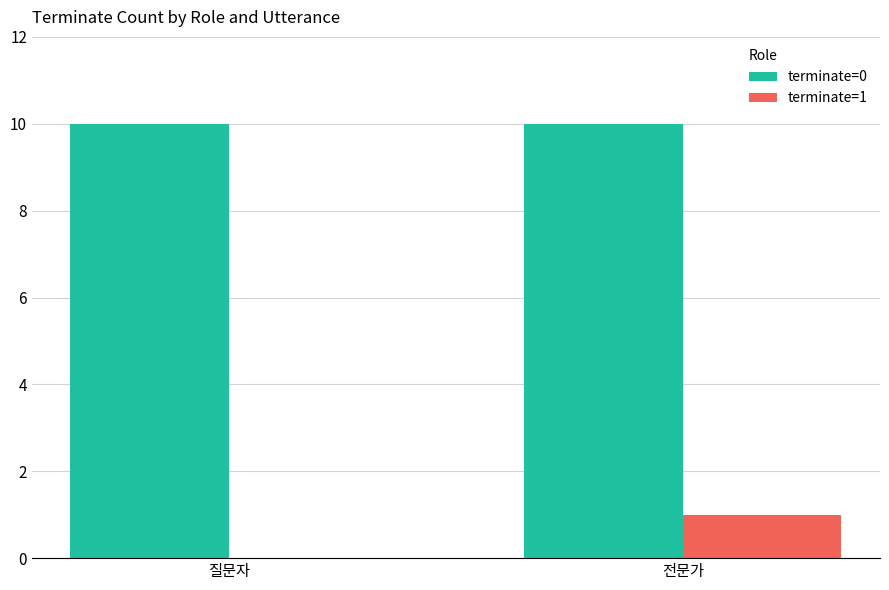

At which category is the sum across all series the highest?

전문가